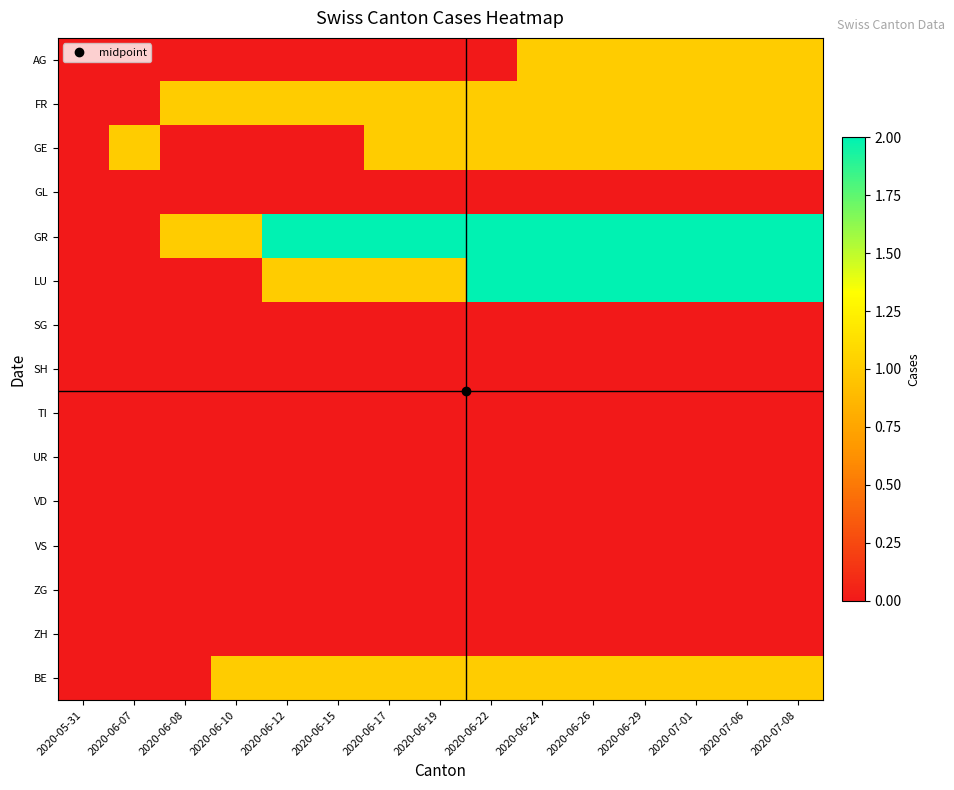

What is the spread (max minus min) of values at 2020-06-10?

1